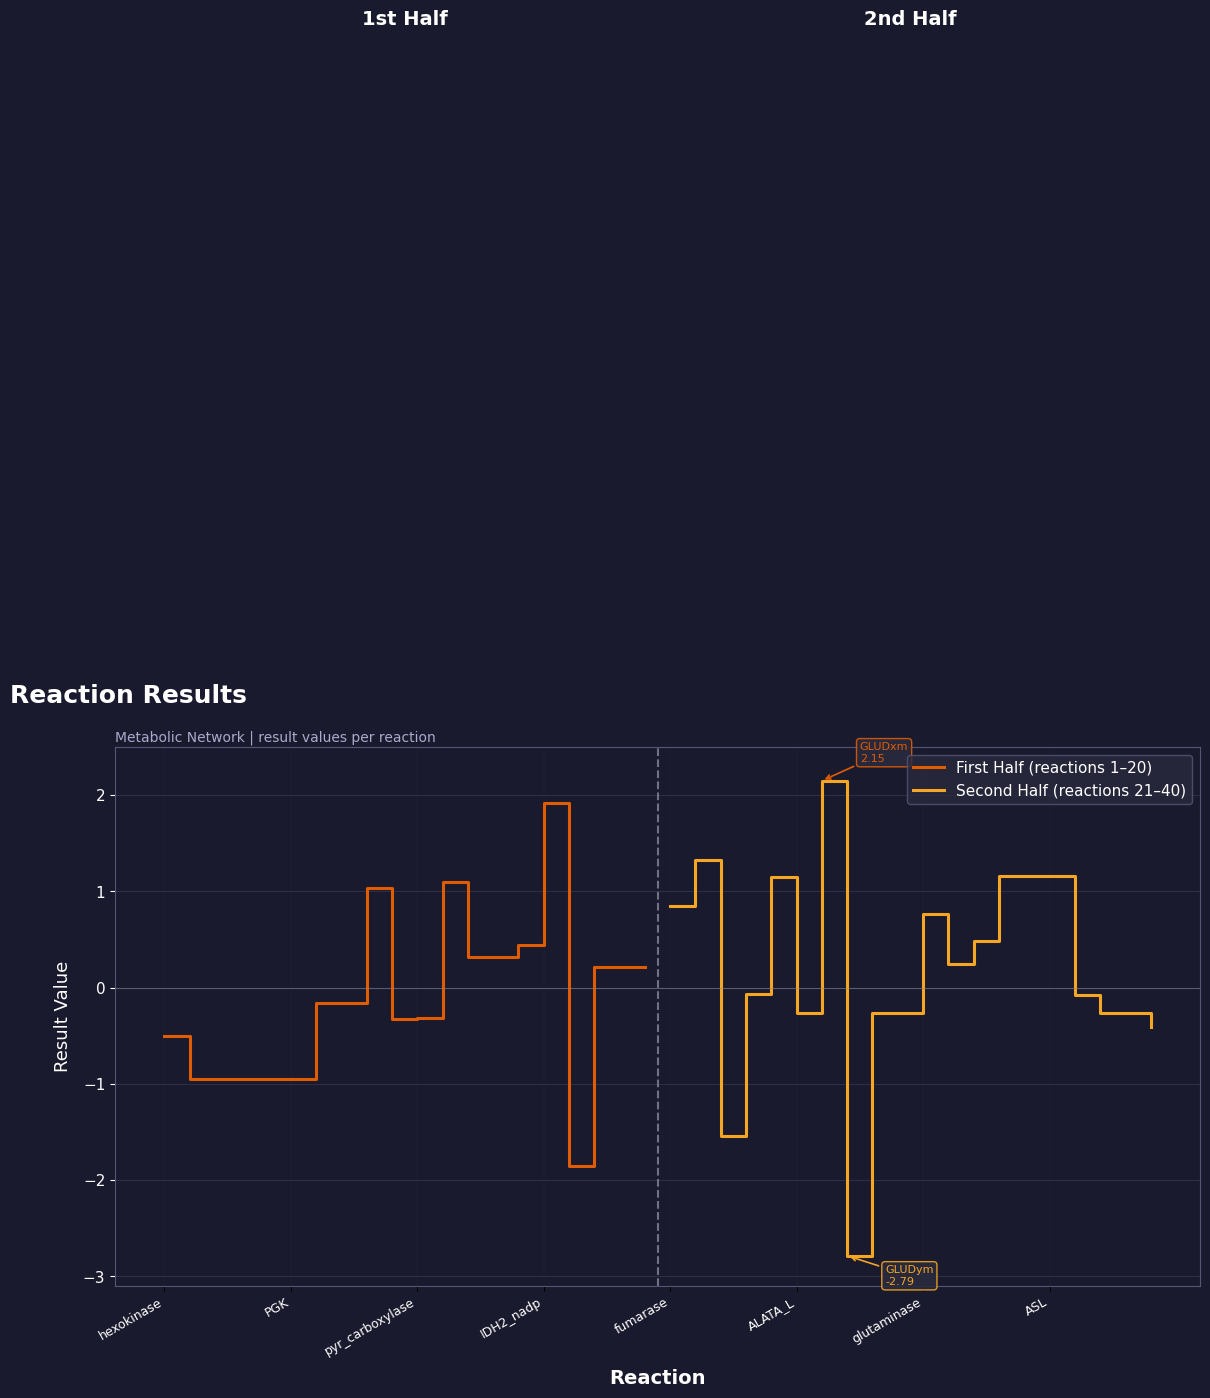

What is the lowest value of the First Half (reactions 1–20) series?

-1.8